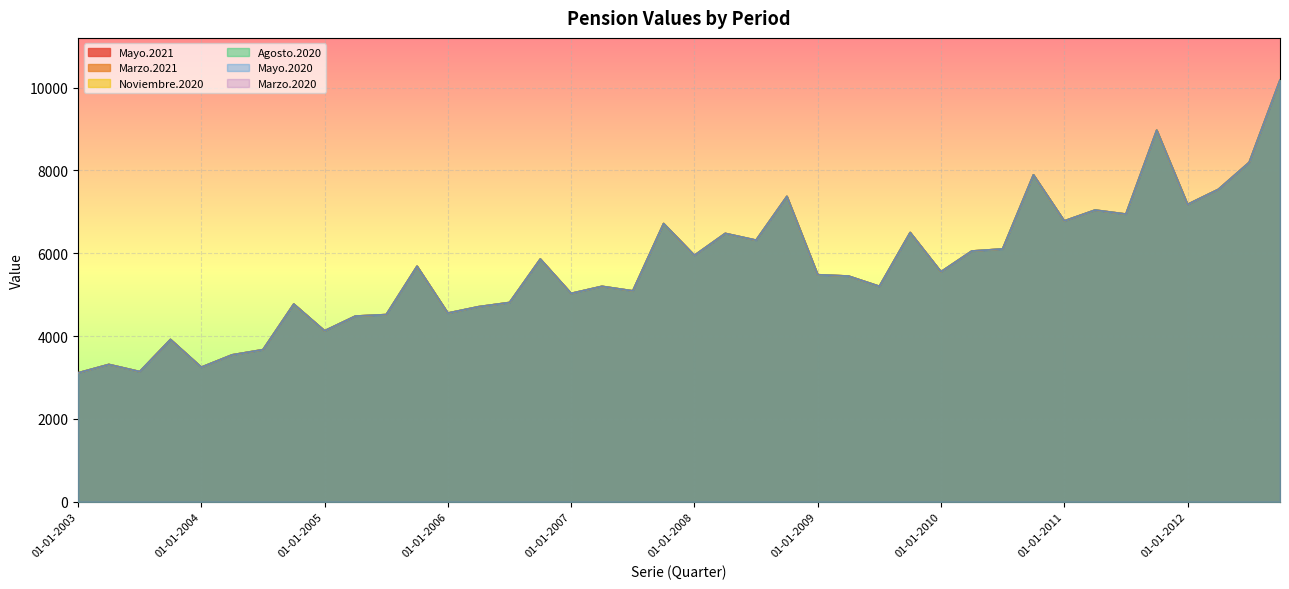

At which label is Mayo.2021 closest to 6648?

01-10-2007